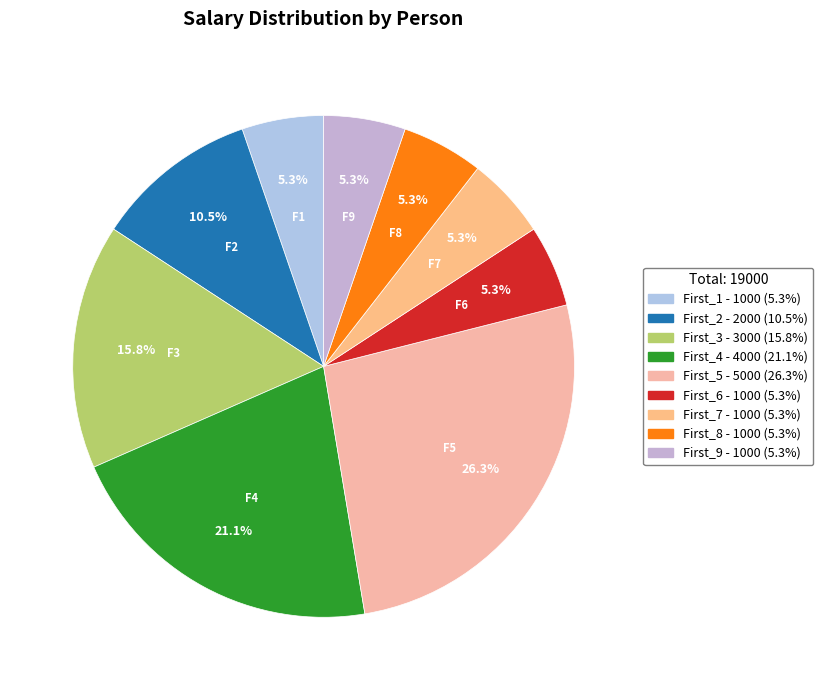

Does any single category account for the majority?

No